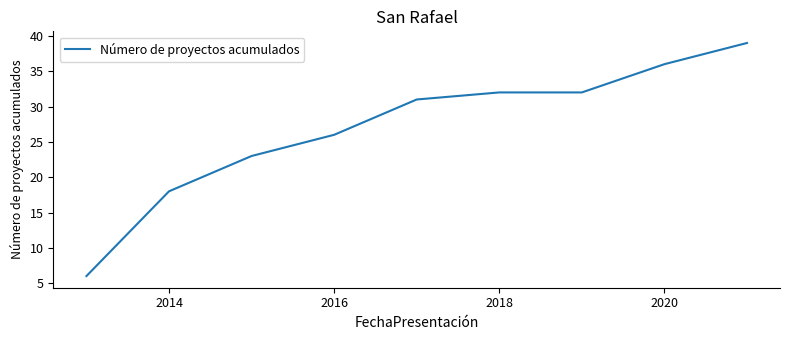

How many lines are shown in the chart?

1